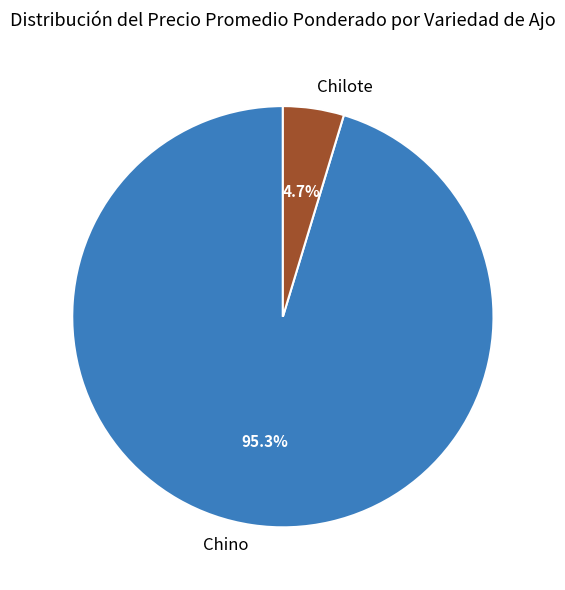

Rank the categories by value from highest to lowest.

Chino, Chilote